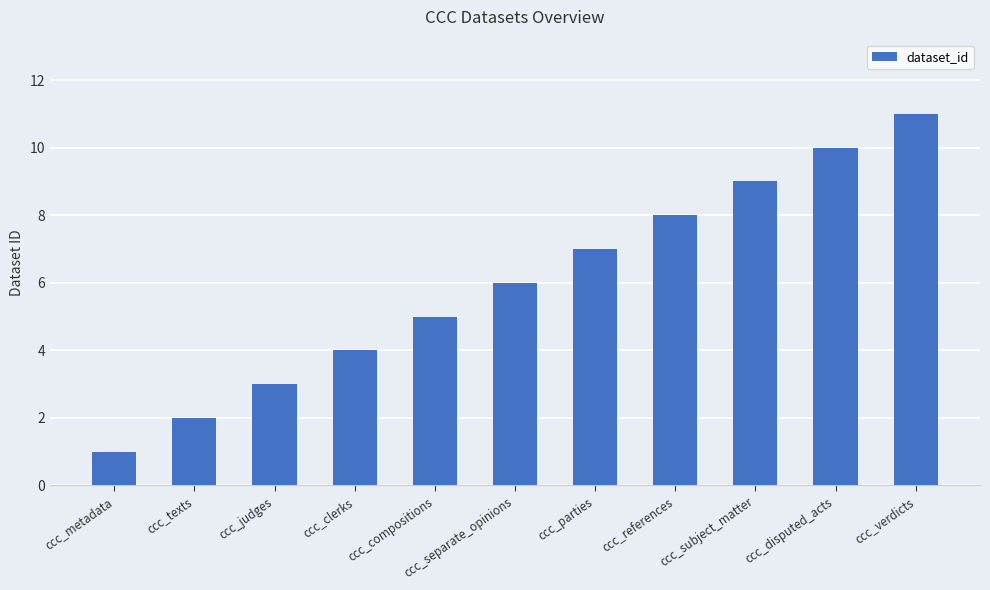

Are the bars horizontal?

No